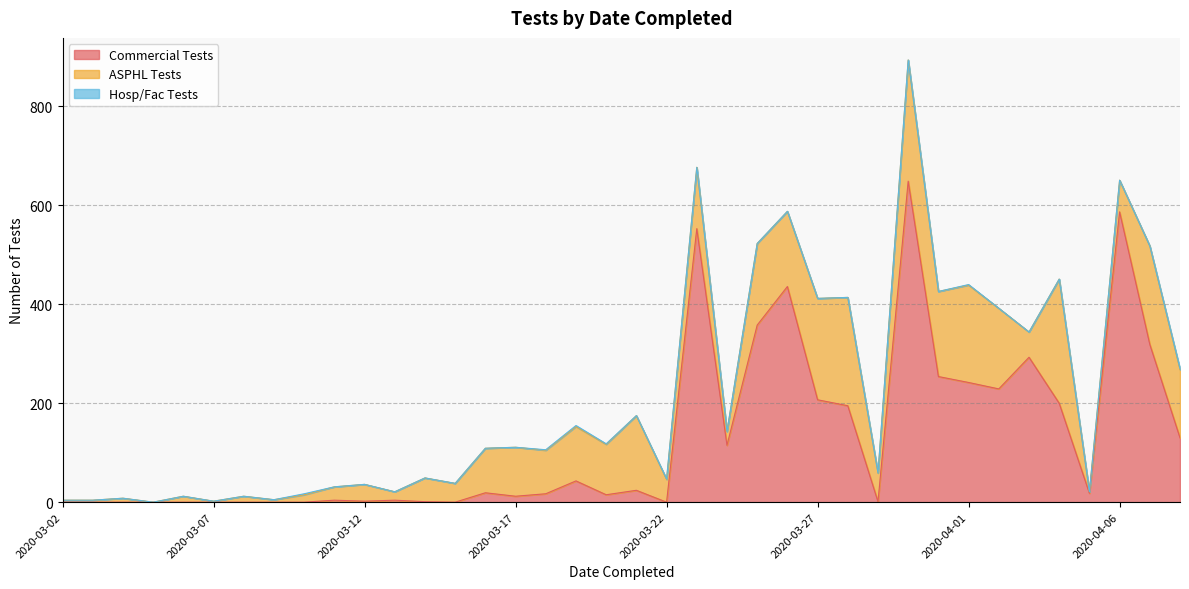

How many distinct data groups are displayed?

3